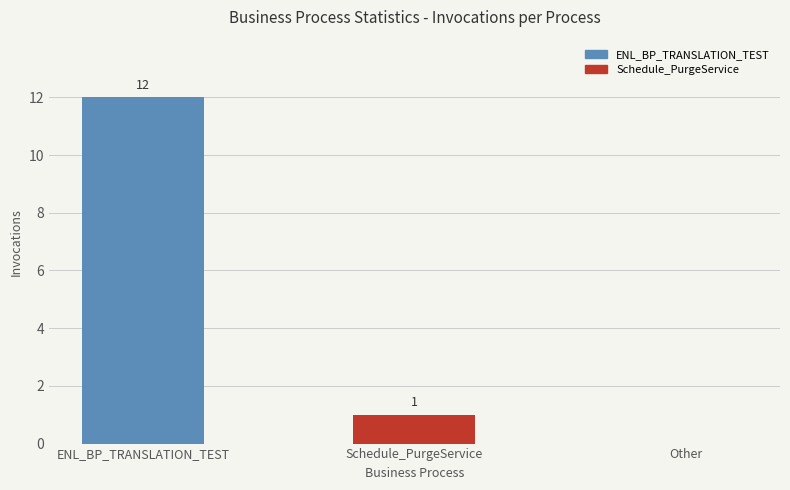

True or false: the data shows 8 at Other.

False